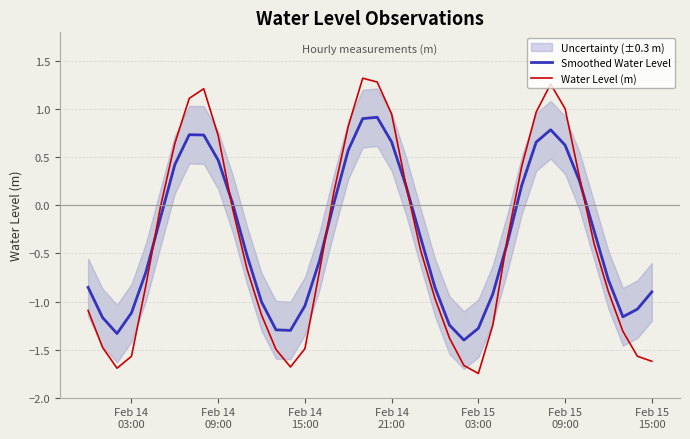

Is the value of Smoothed Water Level at 11 greater than the value of Water Level (m) at 7?

No